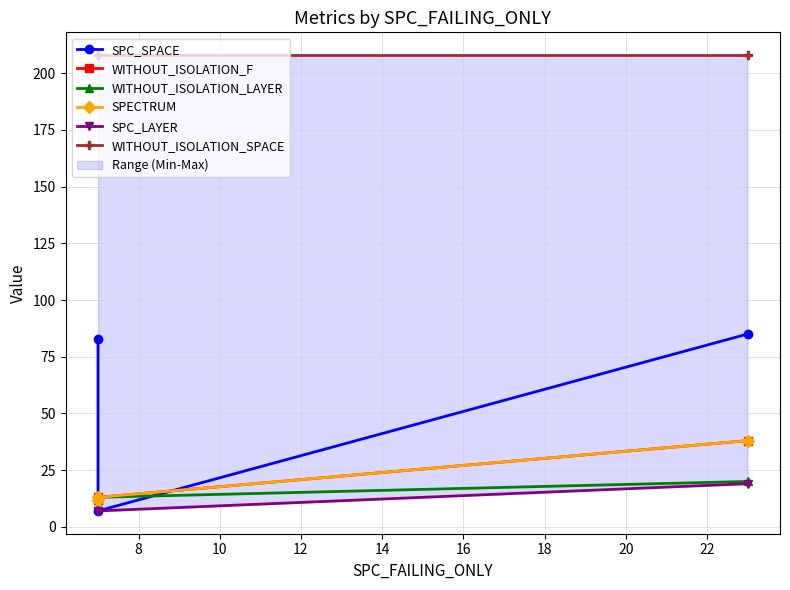

How many data points does each series have?

3